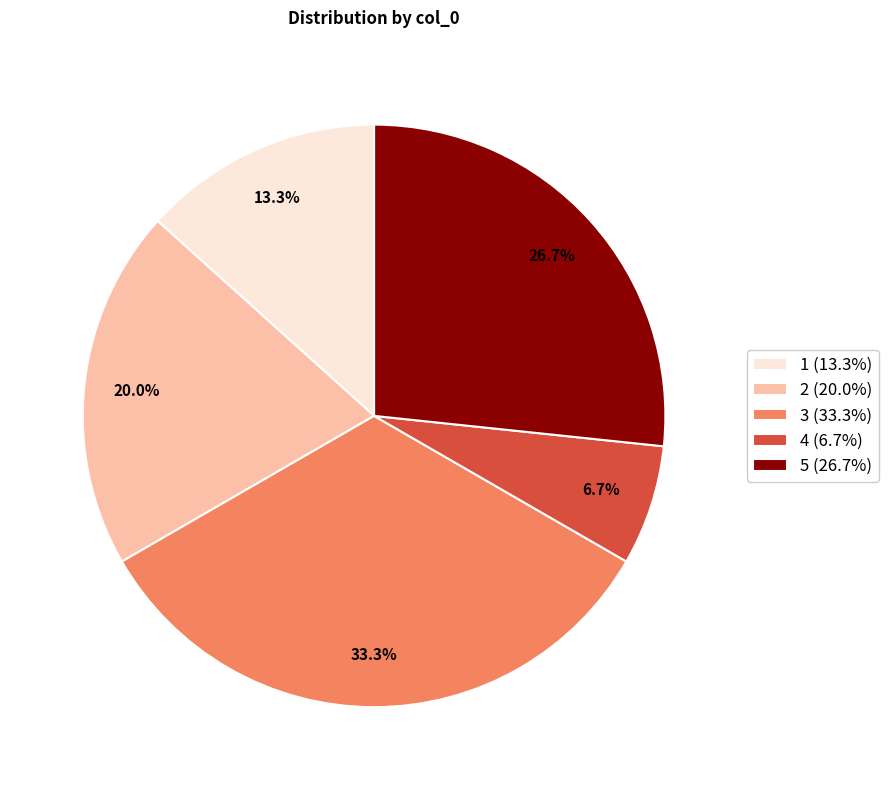

Count the number of slices in the pie.

5